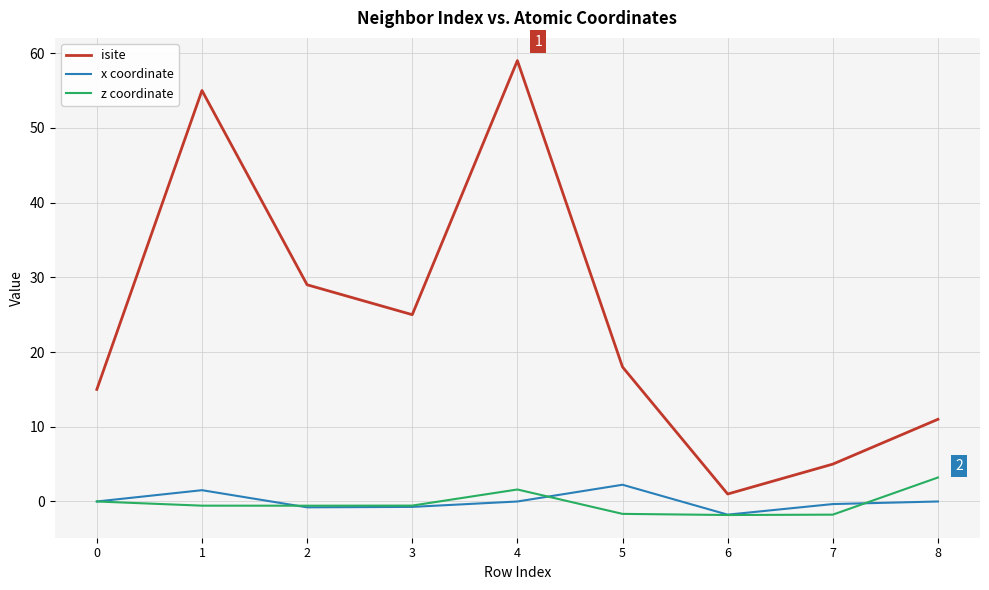

Is it true that isite equals 59.0 at 4?

True